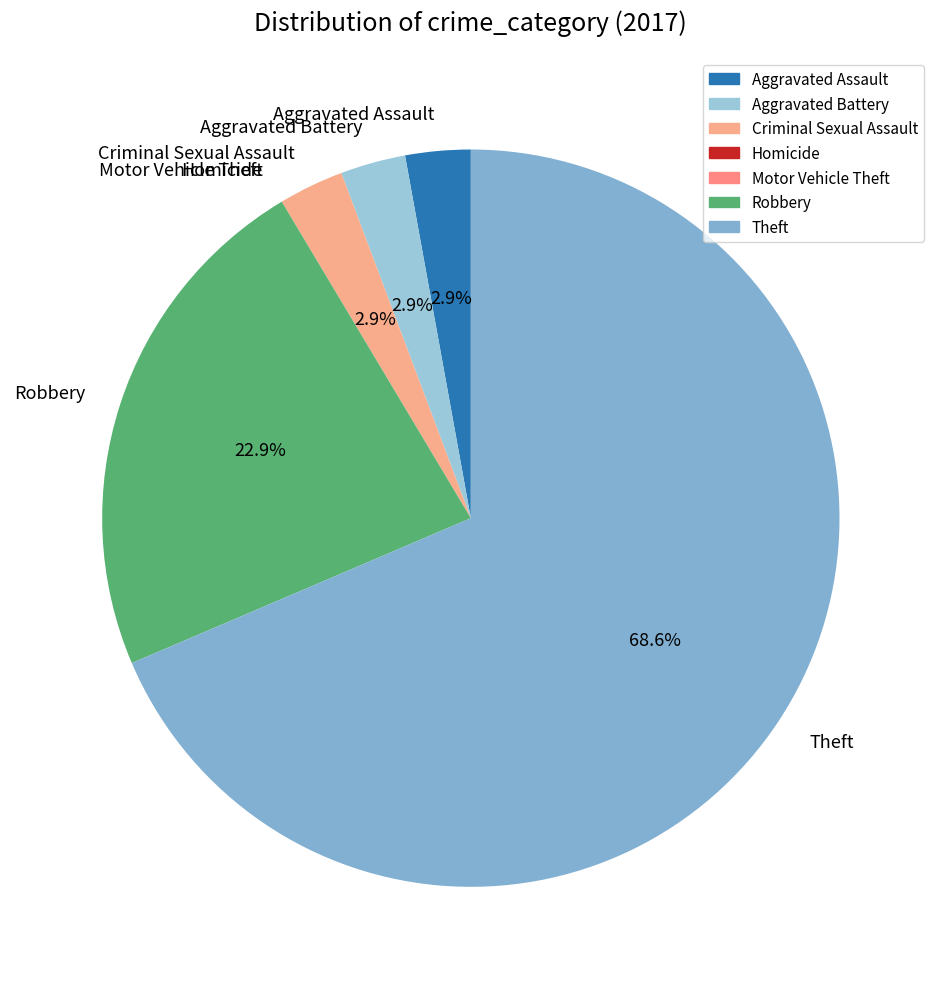

Is there a majority slice in this chart?

Yes